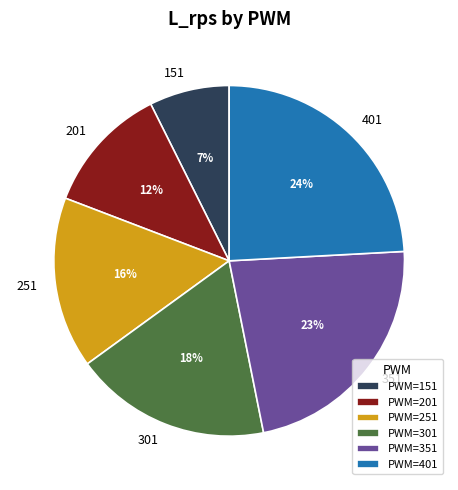

How many slices are in this pie chart?

6